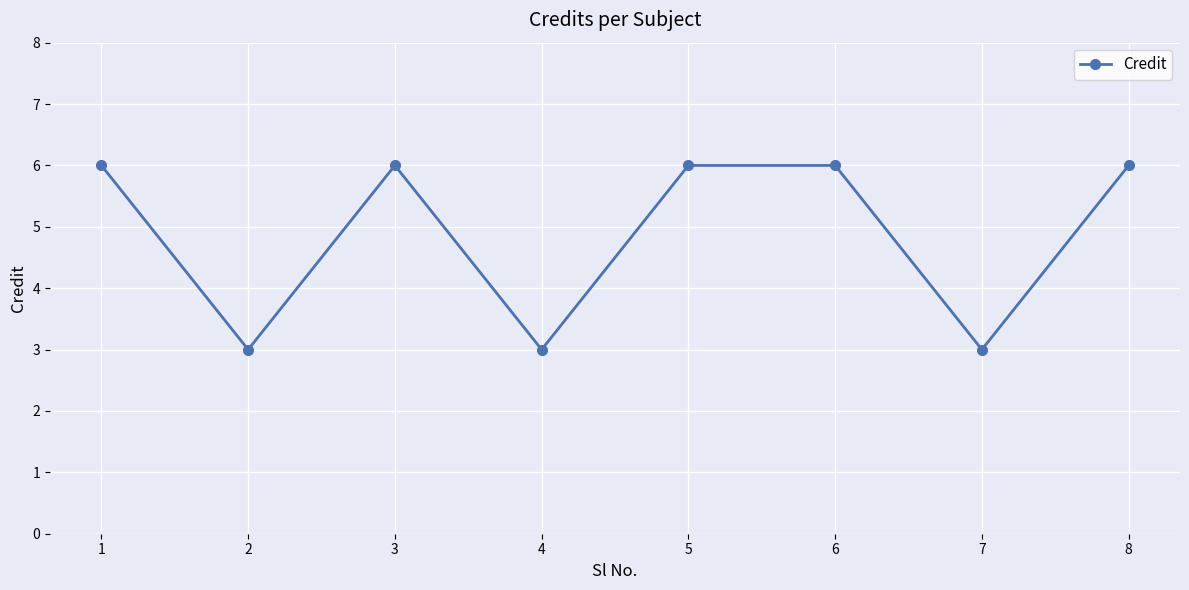

Does the chart display data point markers on the line(s)?

Yes